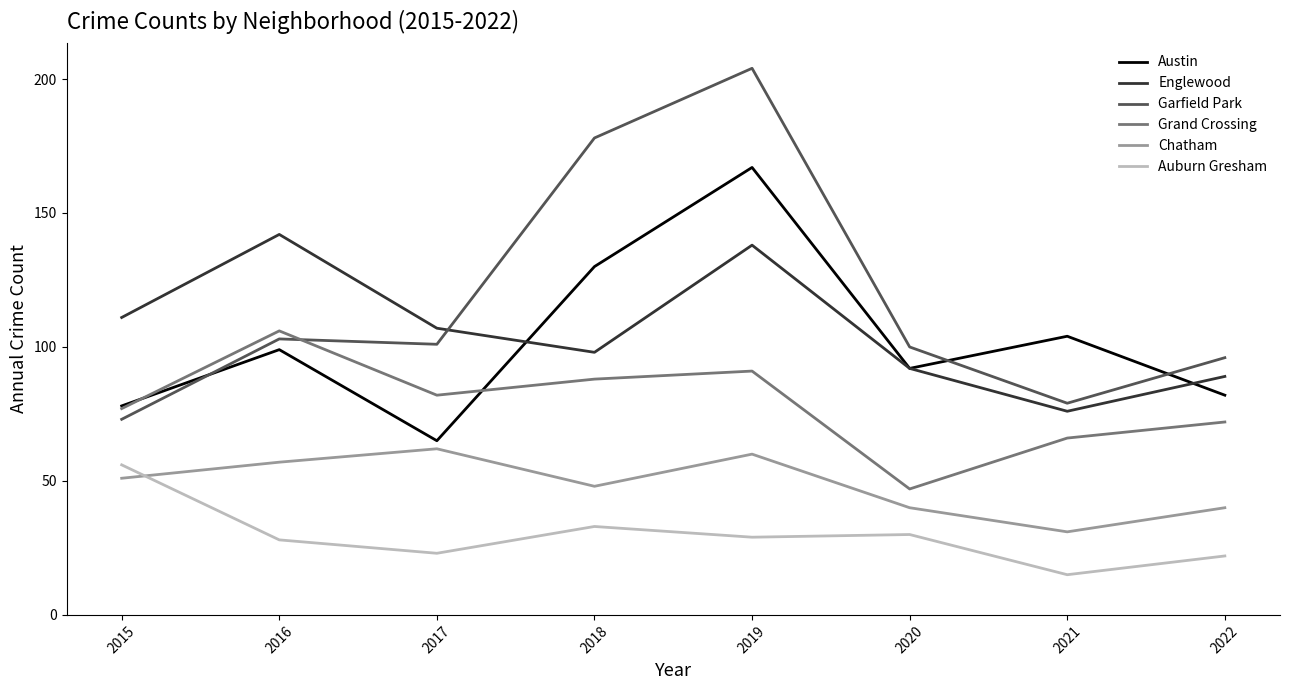

Which series has the largest total across all categories?

Garfield Park